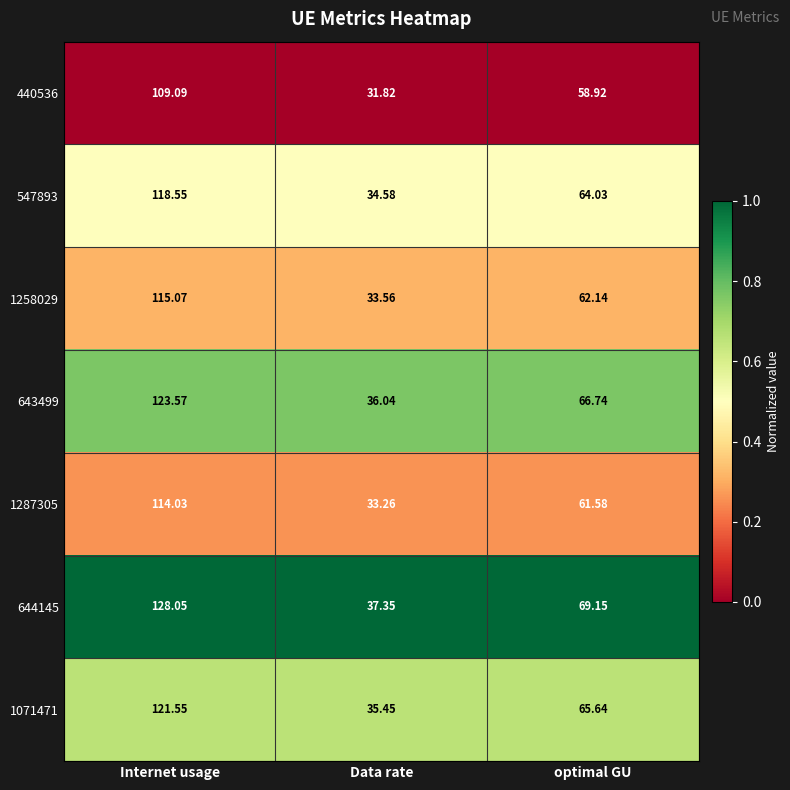

At which category is the sum across all series the highest?

Internet usage